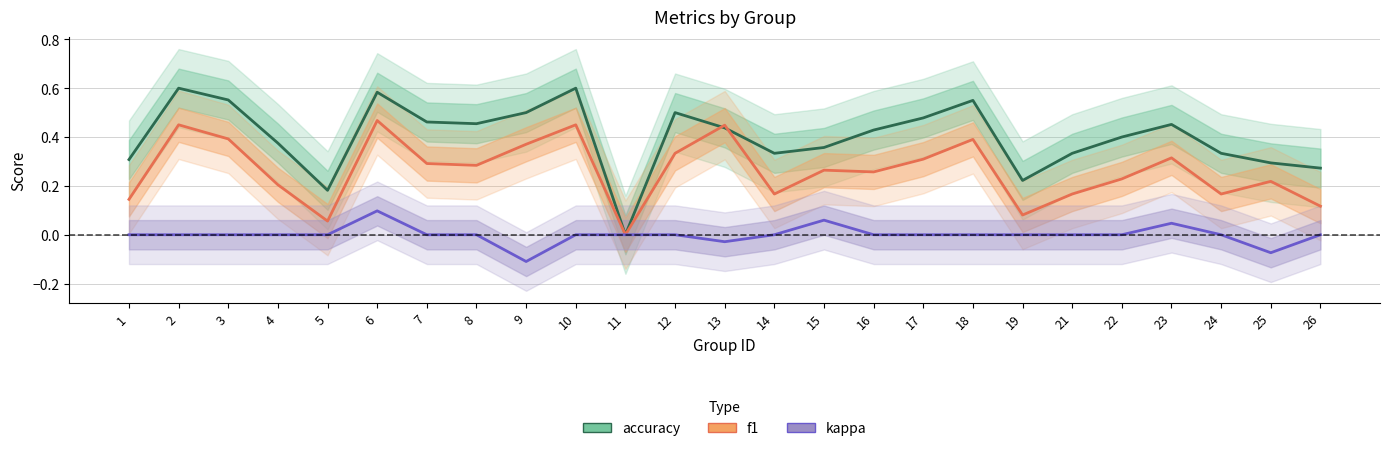

List the series in order of their overall mean, highest first.

accuracy, f1, kappa